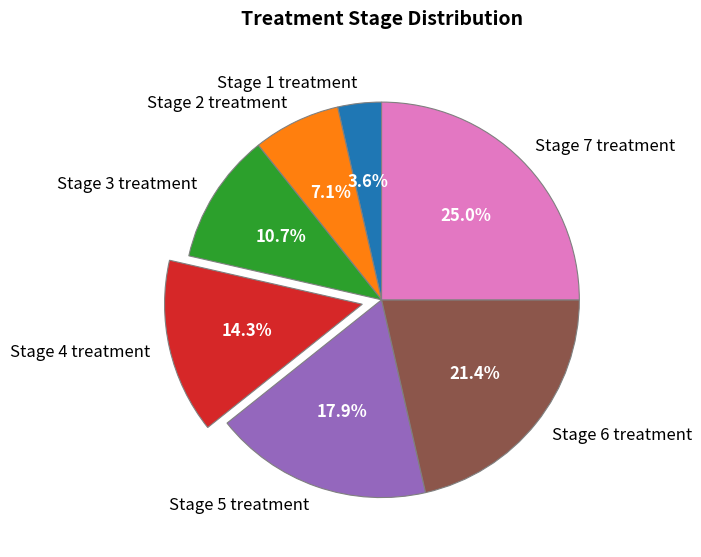

Is Stage 4 treatment the majority of the pie?

No